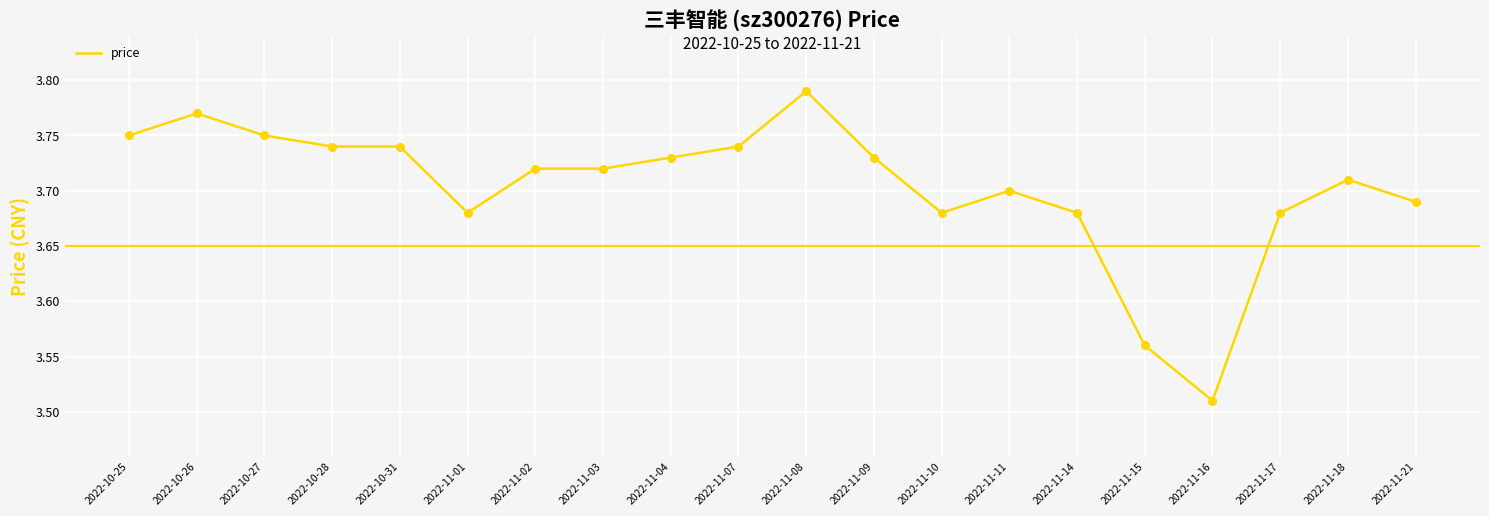

Between 2022-11-17 and 2022-11-03, which is larger?

2022-11-03